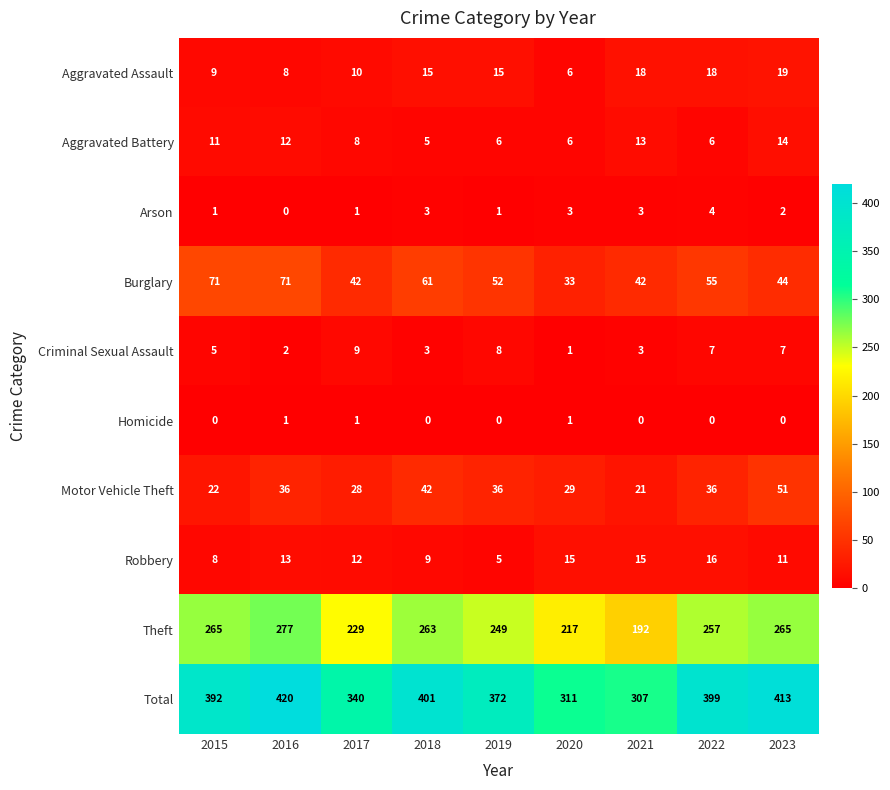

At how many categories does at least one series exceed 345?

6